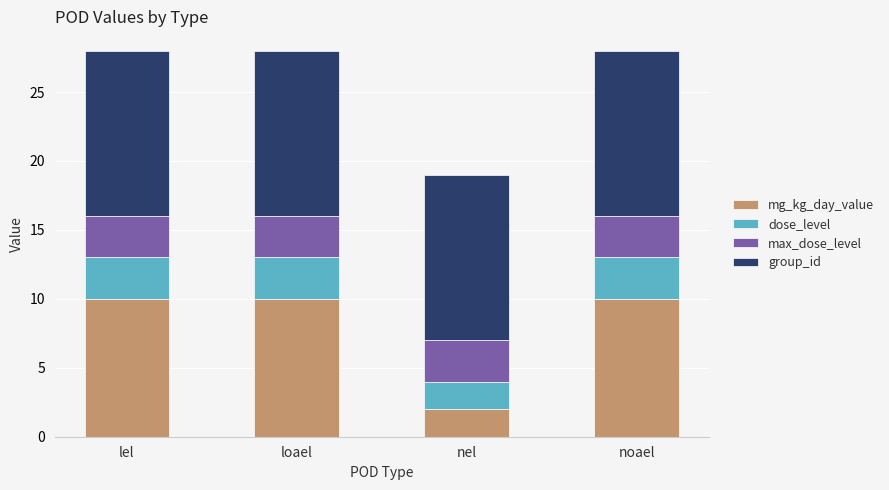

What is the total value across all series at loael?

28